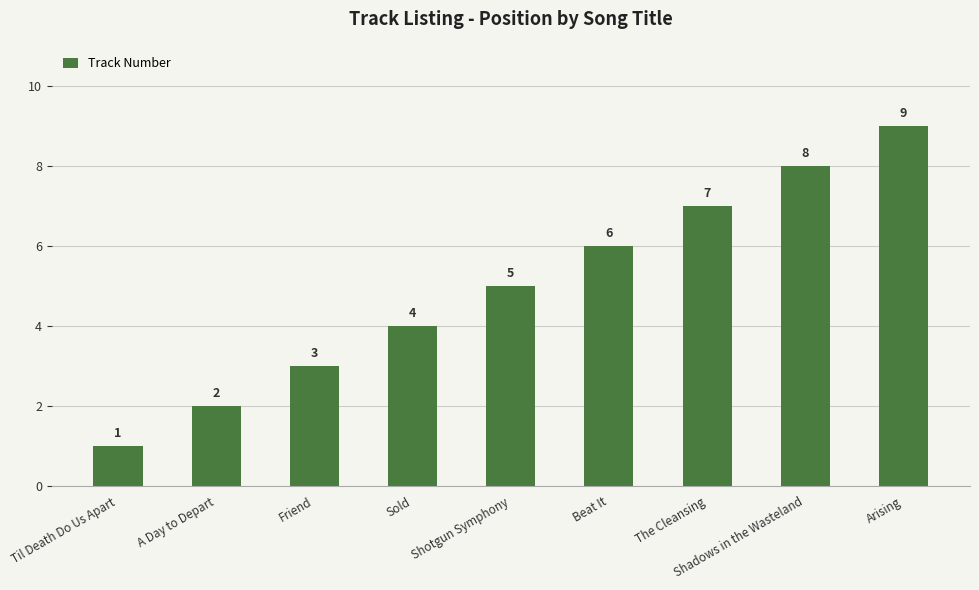

Reading right to left, list all the values displayed in this chart.

9	8	7	6	5	4	3	2	1